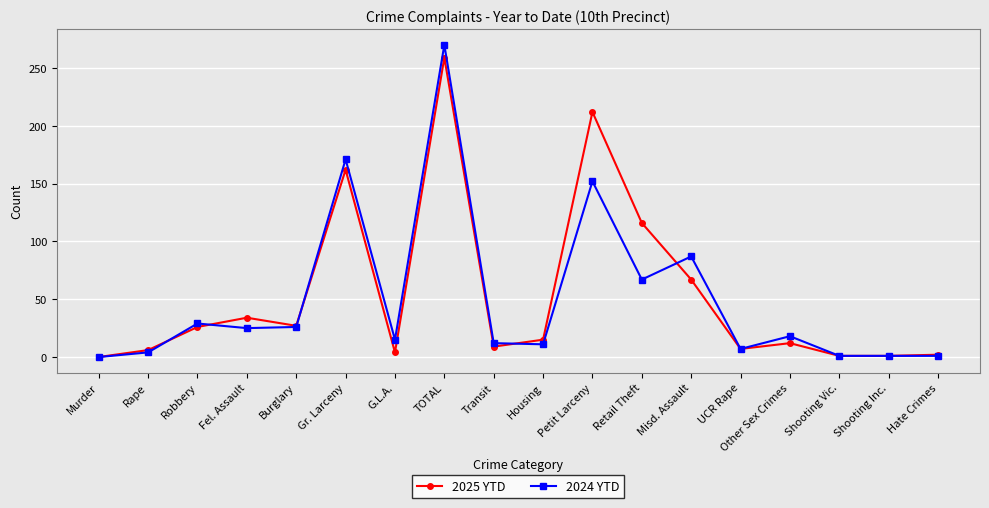

The 2024 YTD series shows 41 at Burglary. True or false?

False